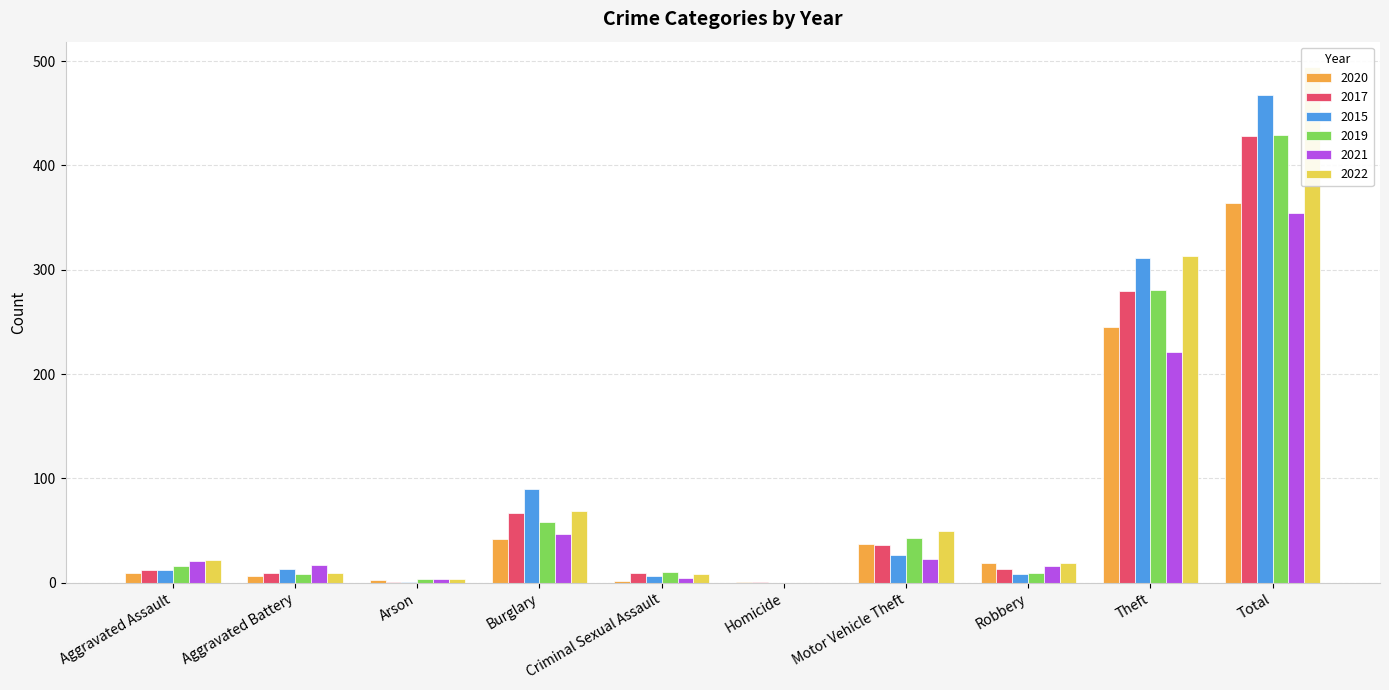

What is the total value across all series at Homicide?

2